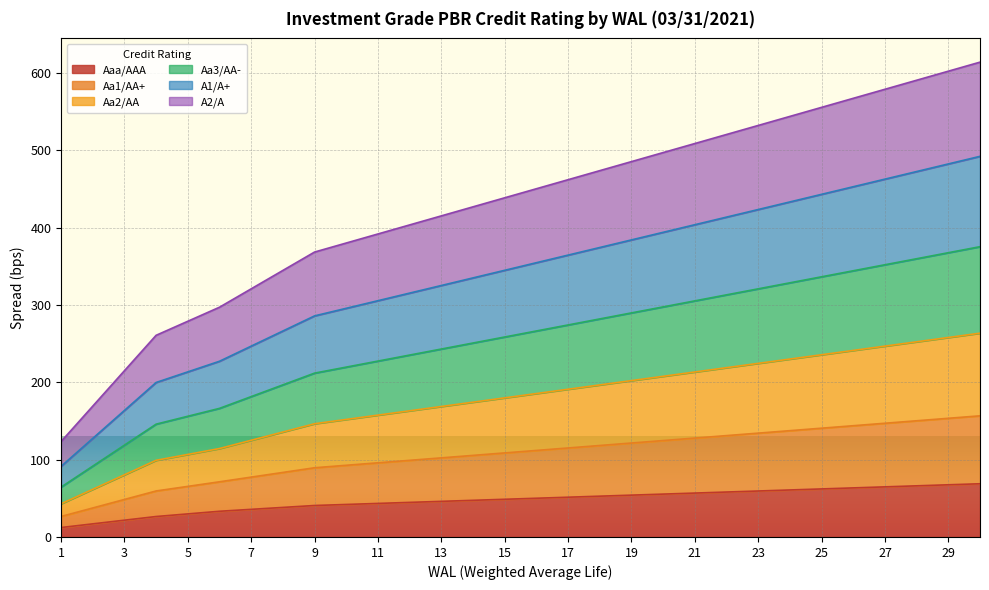

True or false: Aaa/AAA has a value of 35.7 at 27.

False